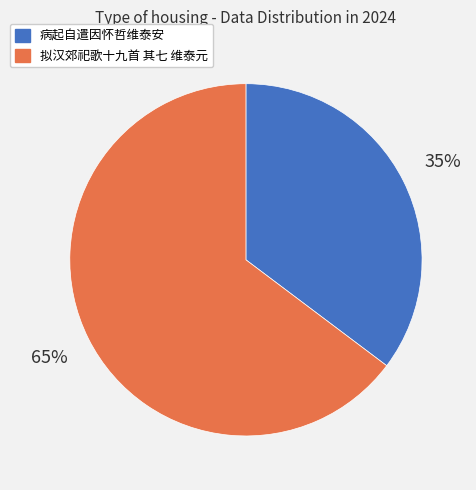

Is 病起自遣因怀哲维泰安 the majority of the pie?

No